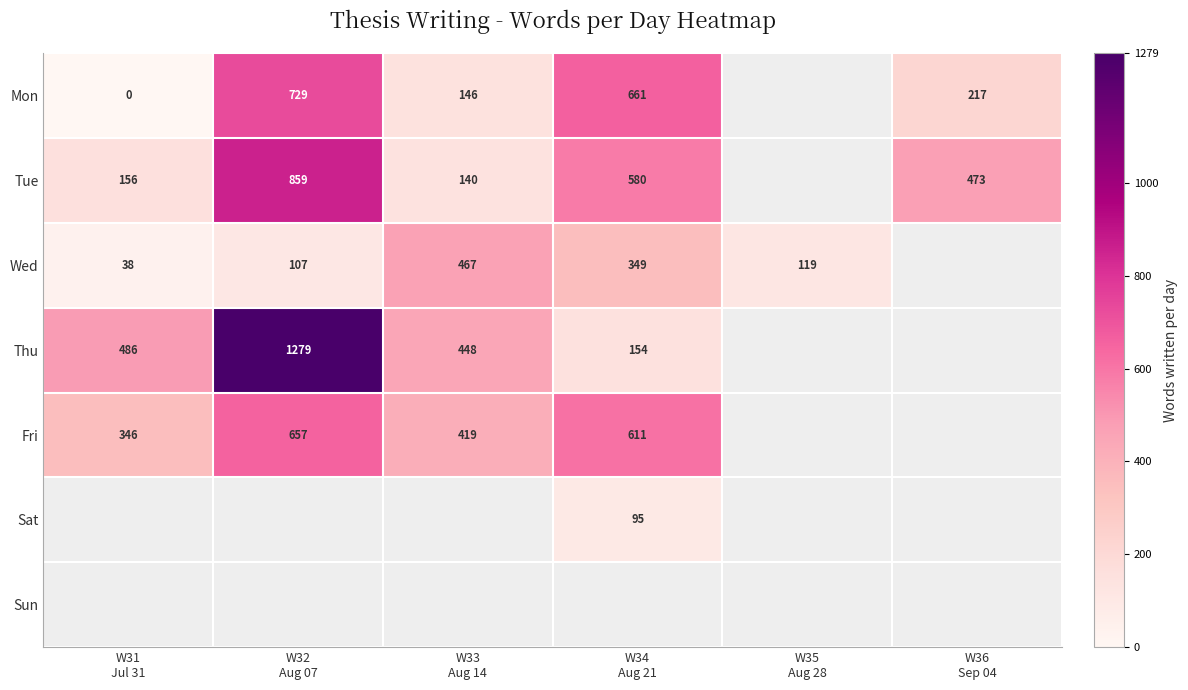

Is it true that Mon equals 217.0 at W36 Sep 04?

True